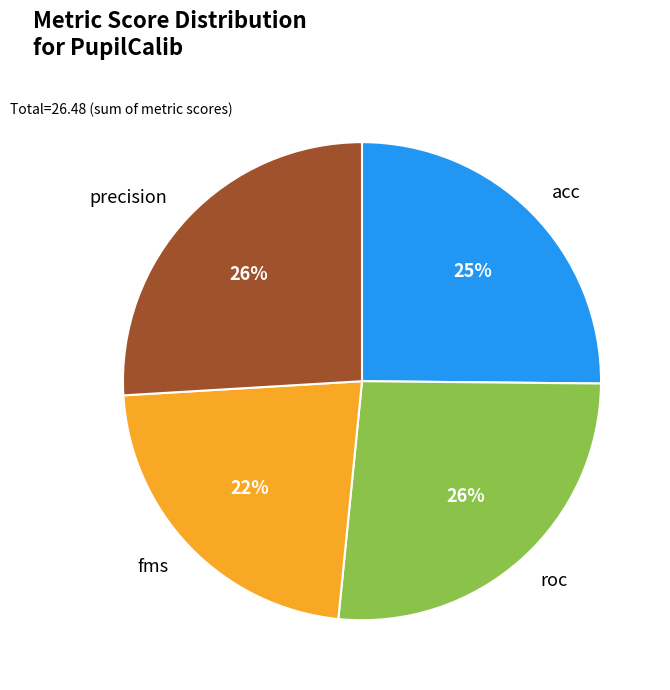

Is the sum of fms and precision greater than half?

No